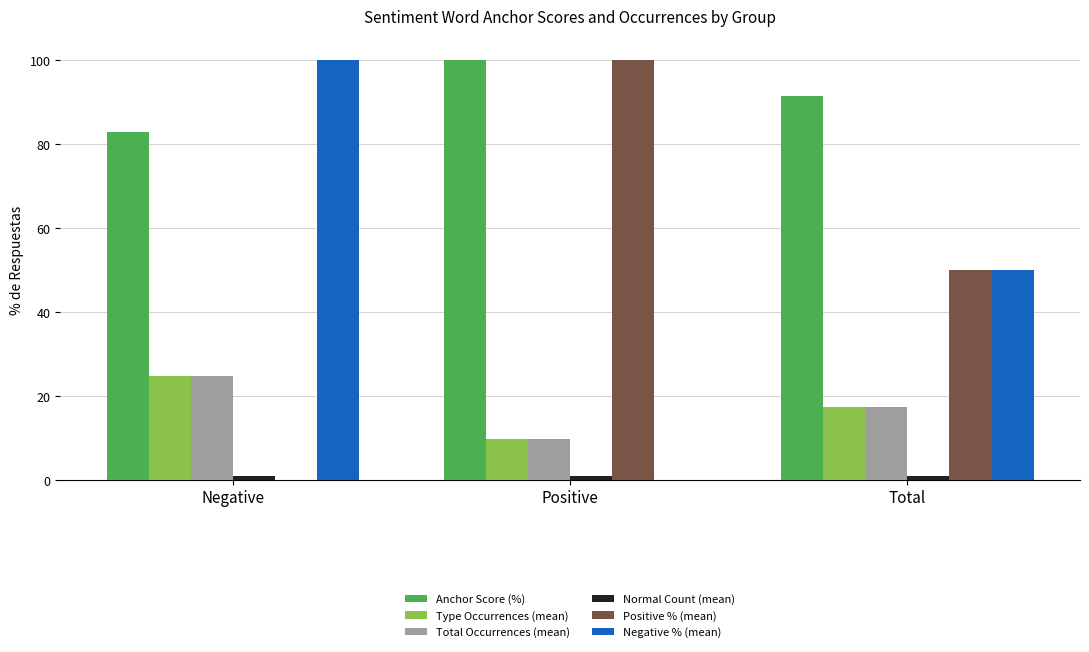

Which series has the largest total across all categories?

Anchor Score (%)